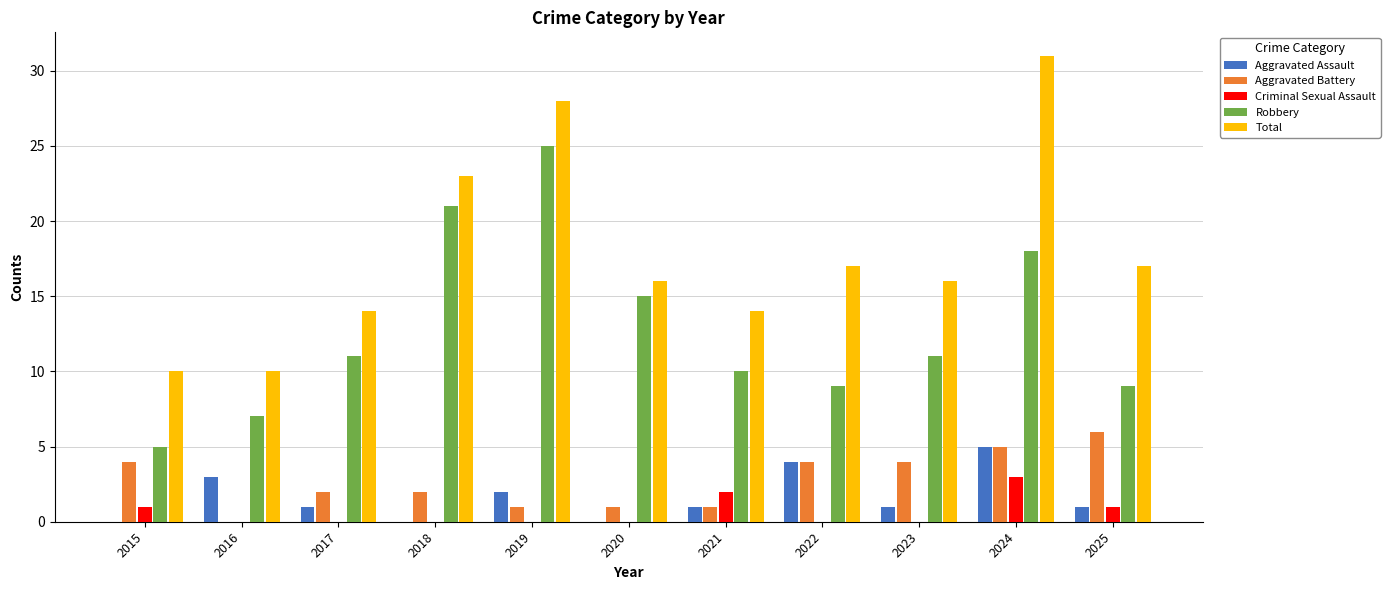

What is the sum of all Criminal Sexual Assault values?

7